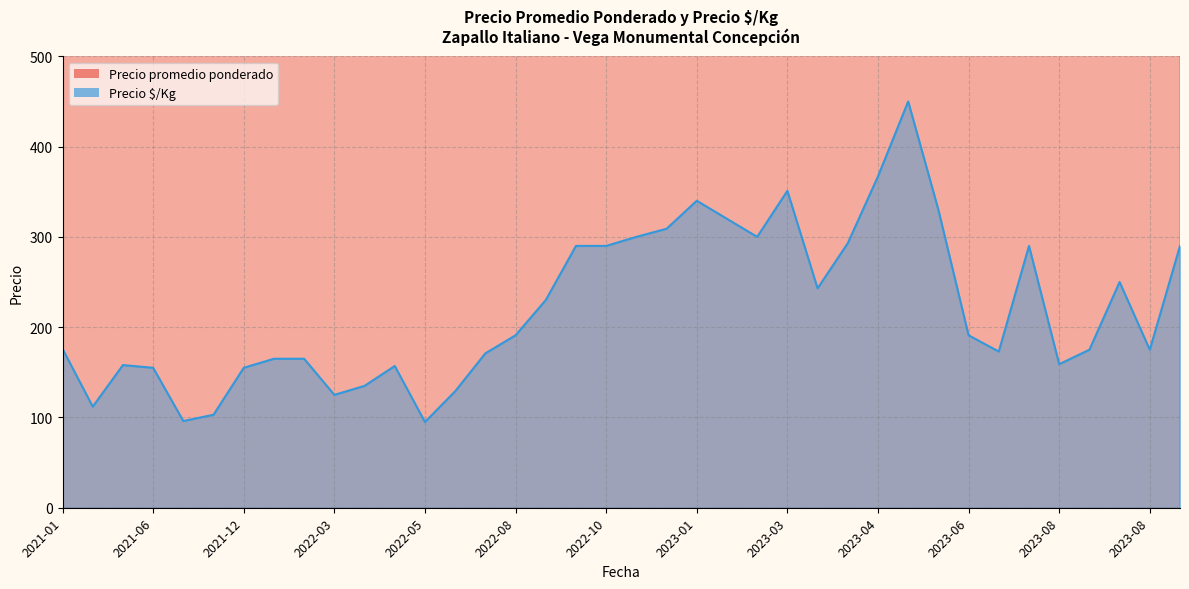

How many distinct data groups are displayed?

2